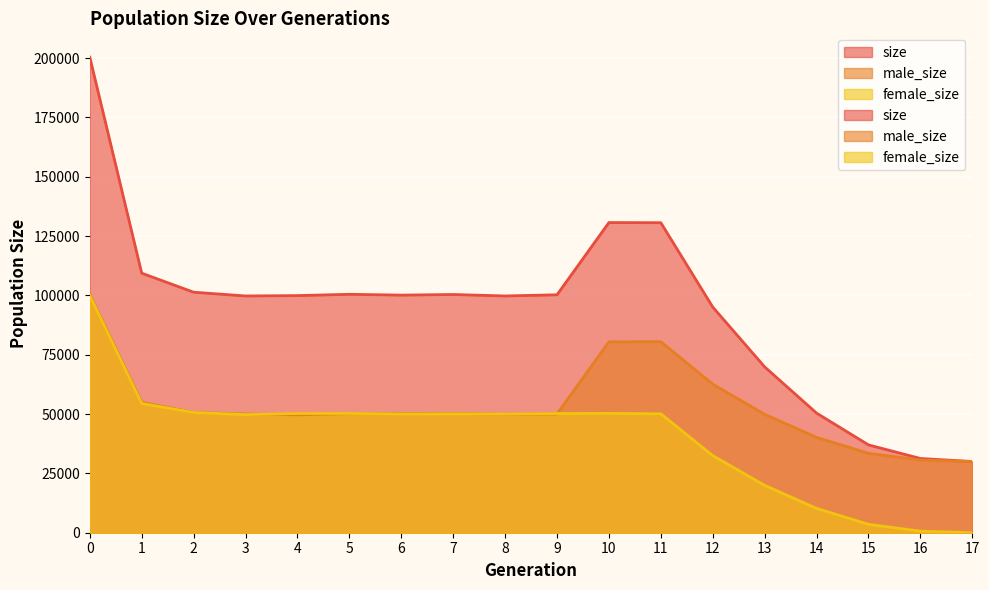

How many times do female_size and male_size cross each other?

4